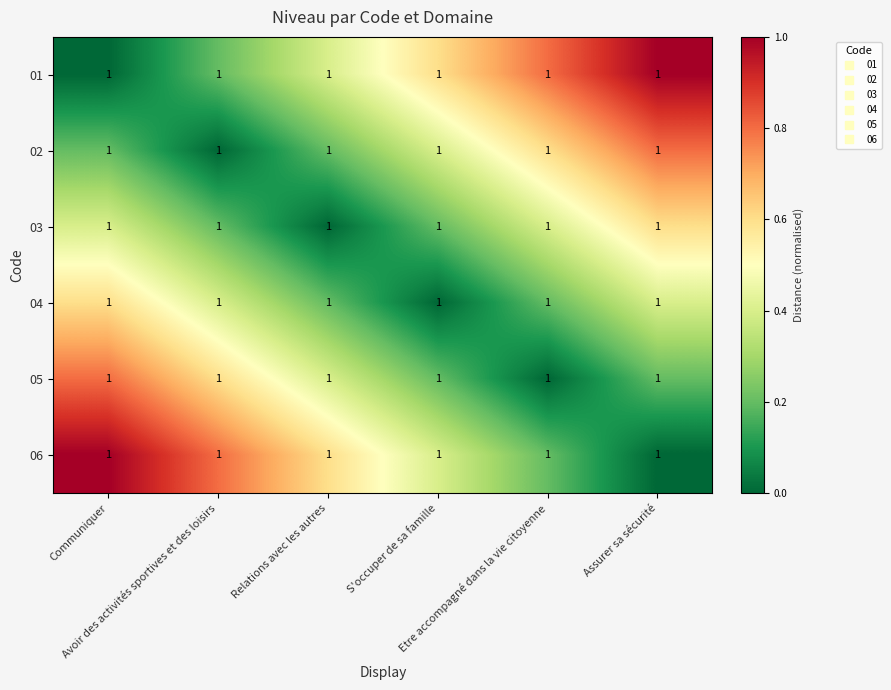

Reading left to right, extract all data points from this chart.

01: Communiquer=1.0	Avoir des activités sportives et des loisirs=1.0	Relations avec les autres=1.0	S'occuper de sa famille=1.0	Etre accompagné dans la vie citoyenne=1.0	Assurer sa sécurité=1.0
02: Communiquer=1.0	Avoir des activités sportives et des loisirs=1.0	Relations avec les autres=1.0	S'occuper de sa famille=1.0	Etre accompagné dans la vie citoyenne=1.0	Assurer sa sécurité=1.0
03: Communiquer=1.0	Avoir des activités sportives et des loisirs=1.0	Relations avec les autres=1.0	S'occuper de sa famille=1.0	Etre accompagné dans la vie citoyenne=1.0	Assurer sa sécurité=1.0
04: Communiquer=1.0	Avoir des activités sportives et des loisirs=1.0	Relations avec les autres=1.0	S'occuper de sa famille=1.0	Etre accompagné dans la vie citoyenne=1.0	Assurer sa sécurité=1.0
05: Communiquer=1.0	Avoir des activités sportives et des loisirs=1.0	Relations avec les autres=1.0	S'occuper de sa famille=1.0	Etre accompagné dans la vie citoyenne=1.0	Assurer sa sécurité=1.0
06: Communiquer=1.0	Avoir des activités sportives et des loisirs=1.0	Relations avec les autres=1.0	S'occuper de sa famille=1.0	Etre accompagné dans la vie citoyenne=1.0	Assurer sa sécurité=1.0